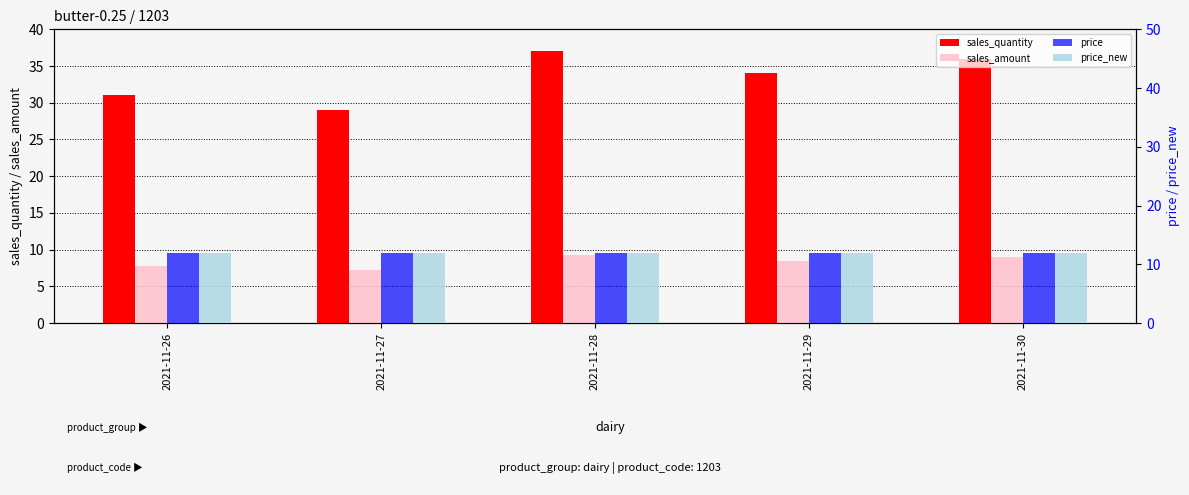

What is the lowest value of the sales_quantity series?

29.0